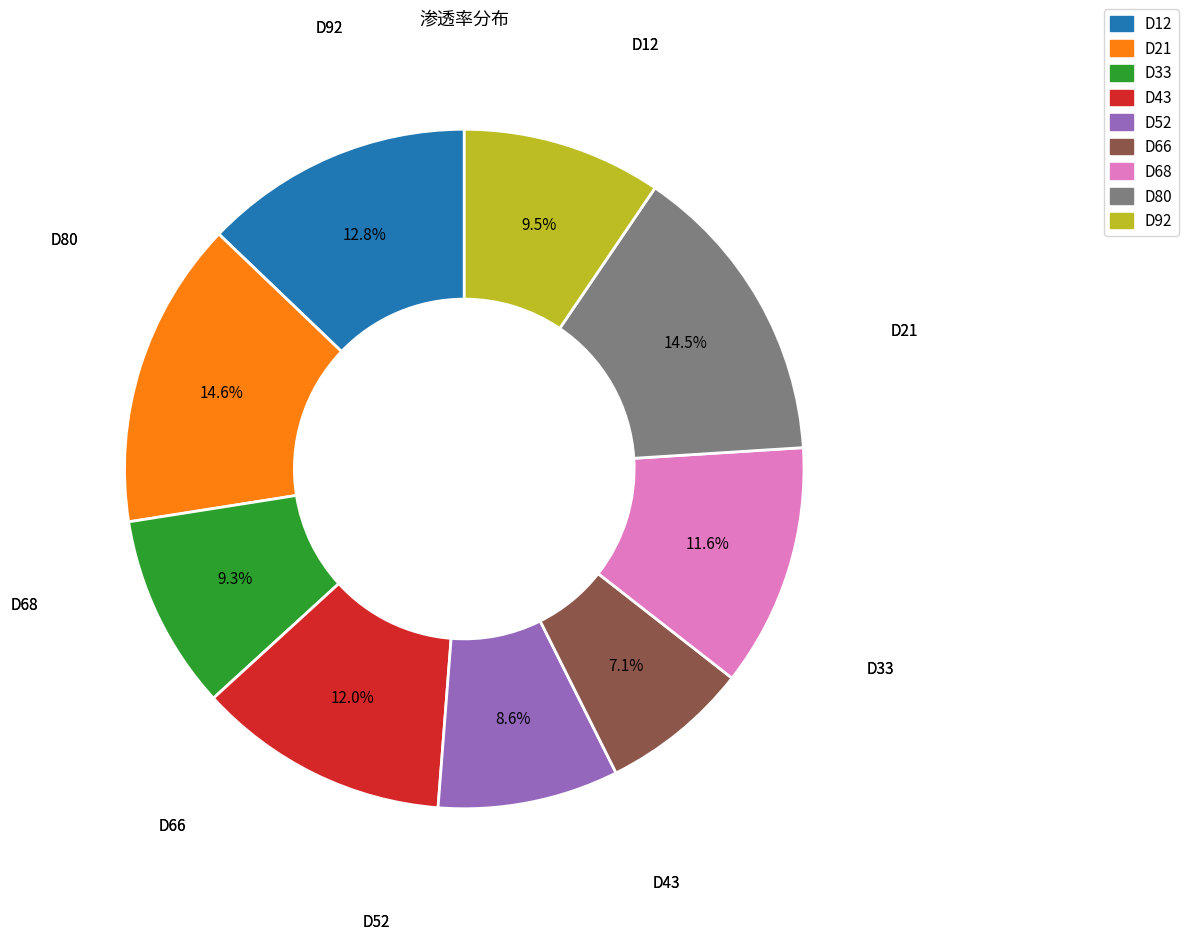

How many segments does this pie chart have?

9